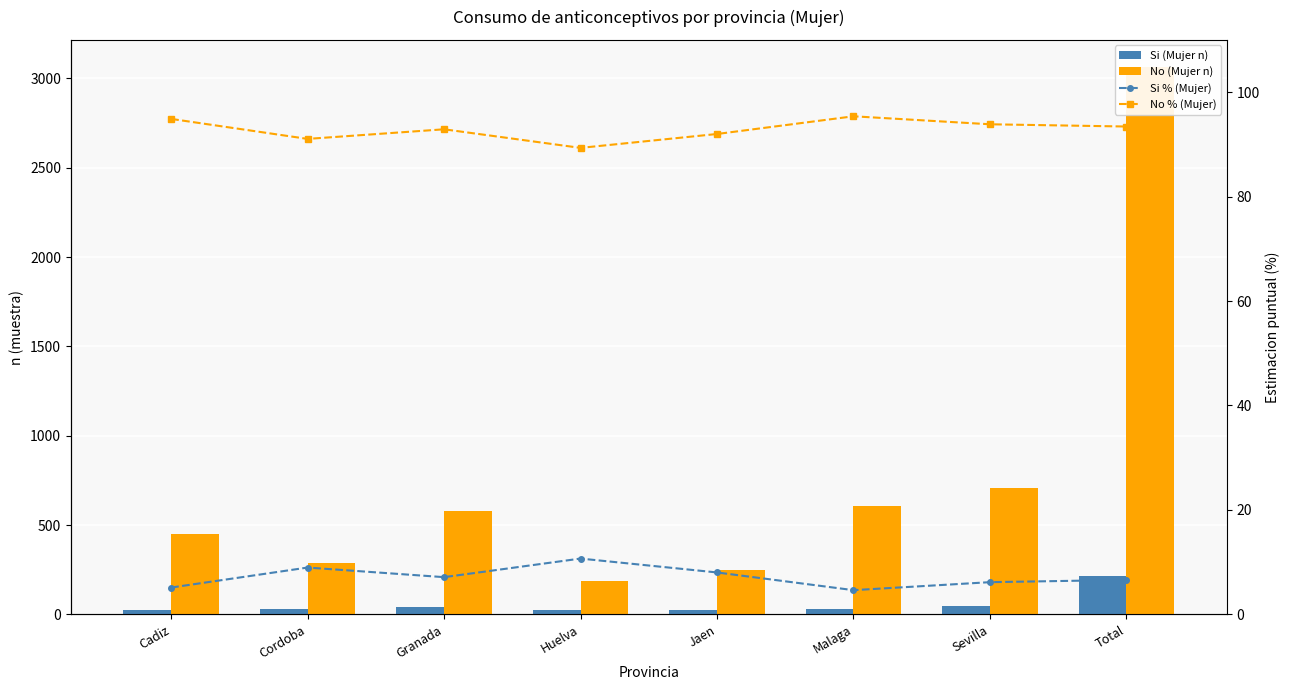

At which label does Si (Mujer n) reach its peak?

Total